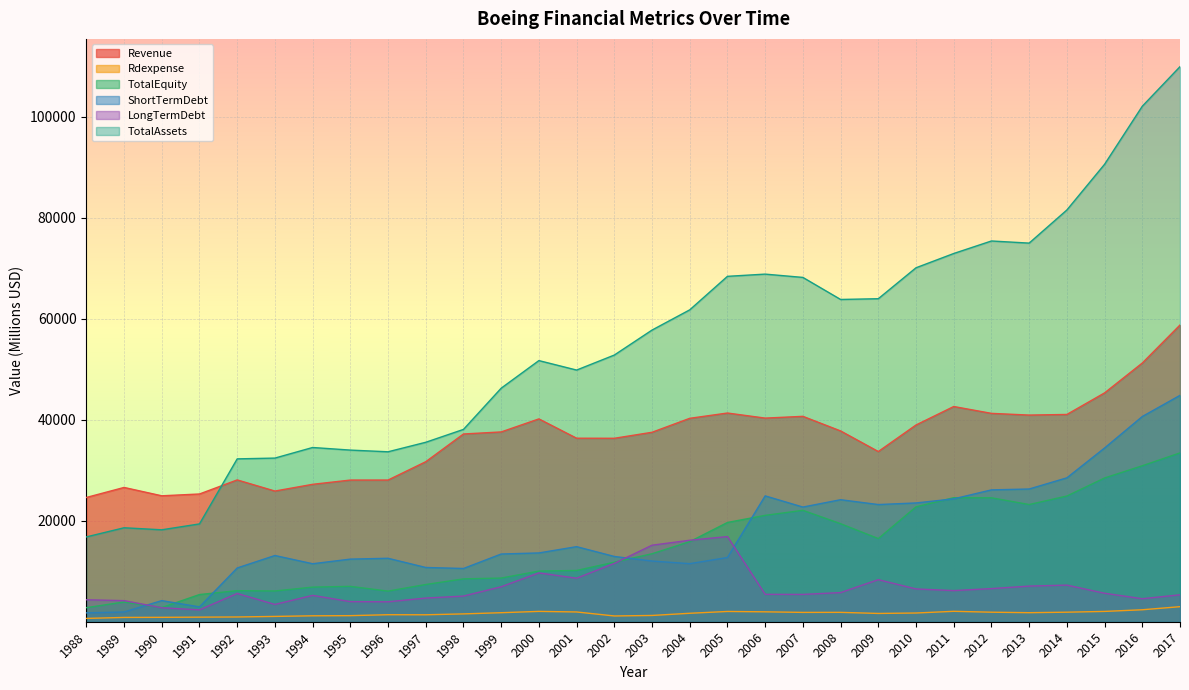

At which label does Rdexpense reach its peak?

2017